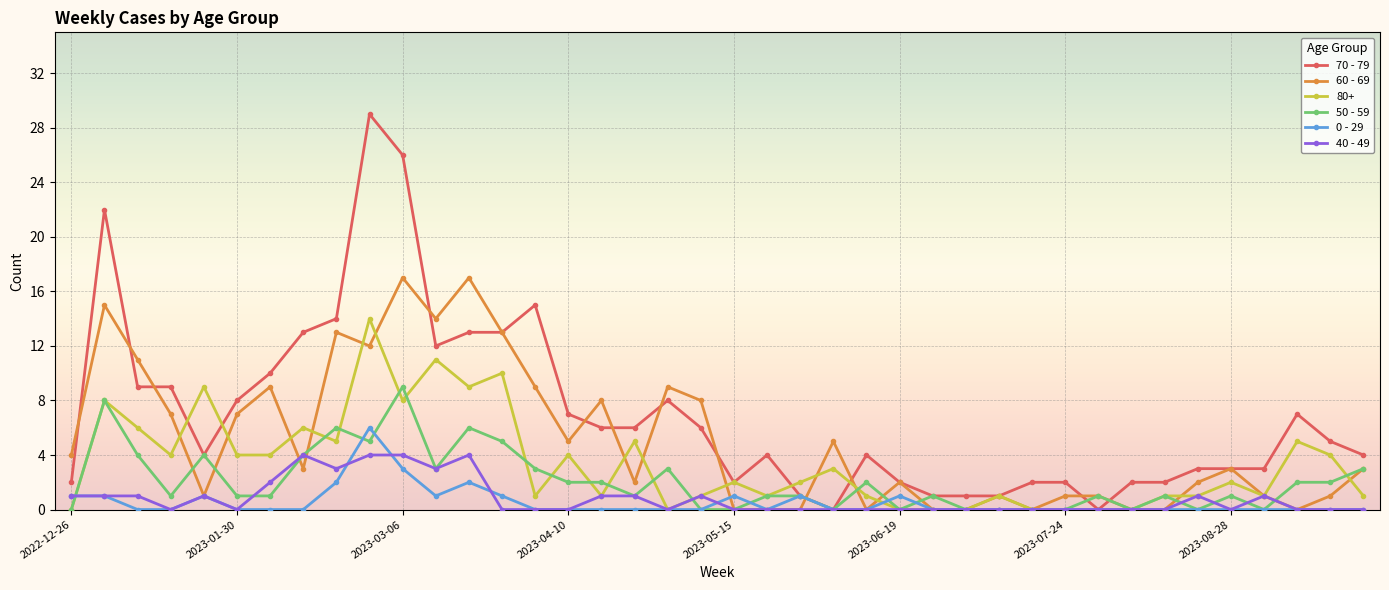

What is the difference between the second highest and minimum values in the 50 - 59 series?

8